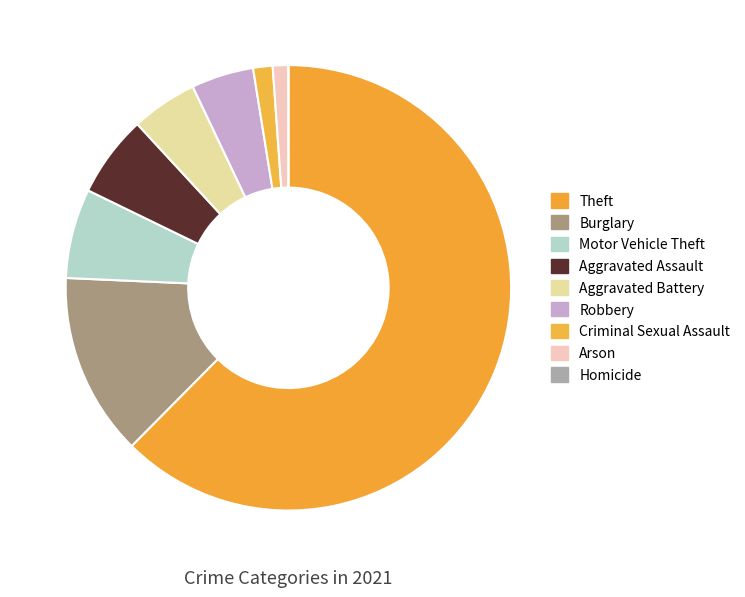

How many slices are in this pie chart?

9